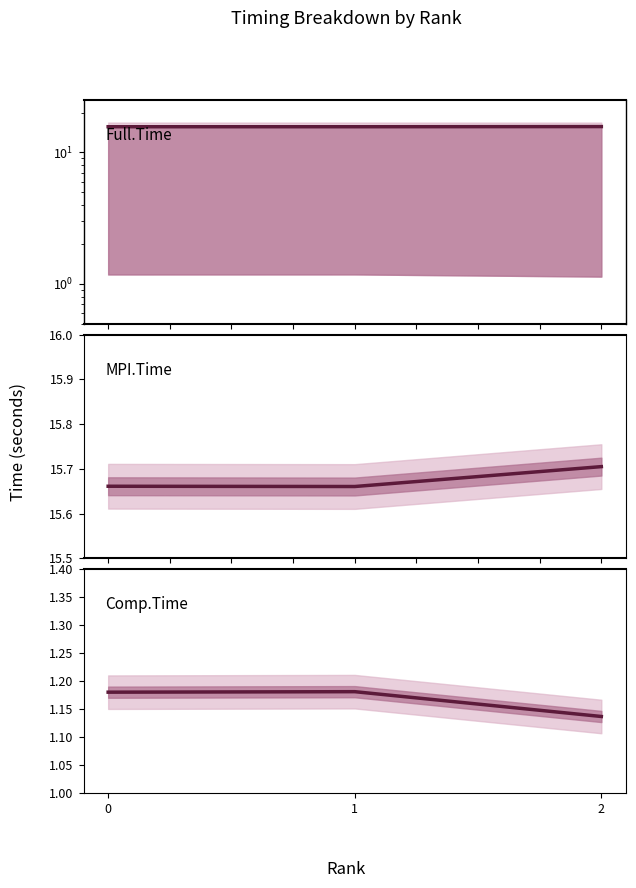

What is the maximum value shown in the chart?

15.7